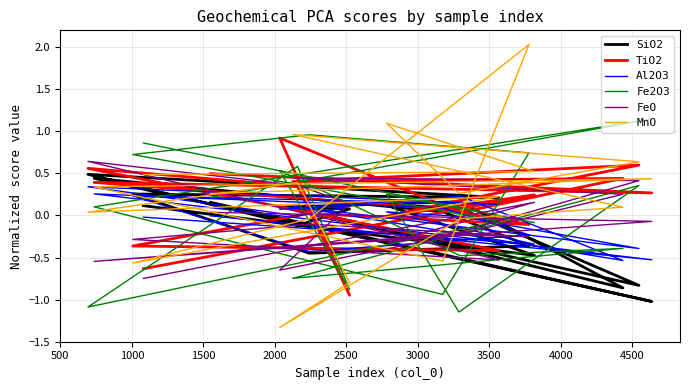

How many lines are shown in the chart?

6